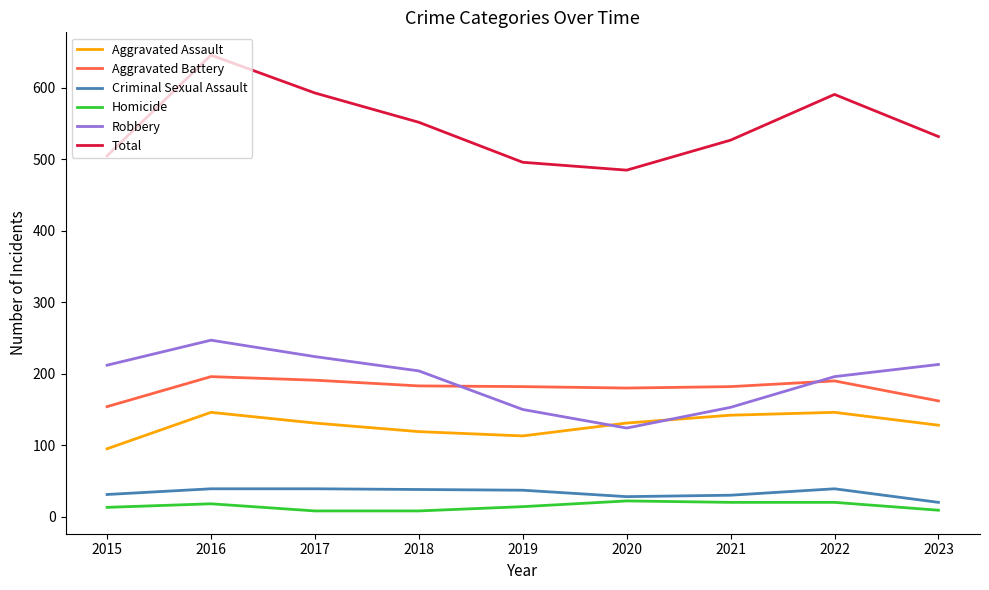

True or false: Aggravated Assault and Robbery cross at least once.

True